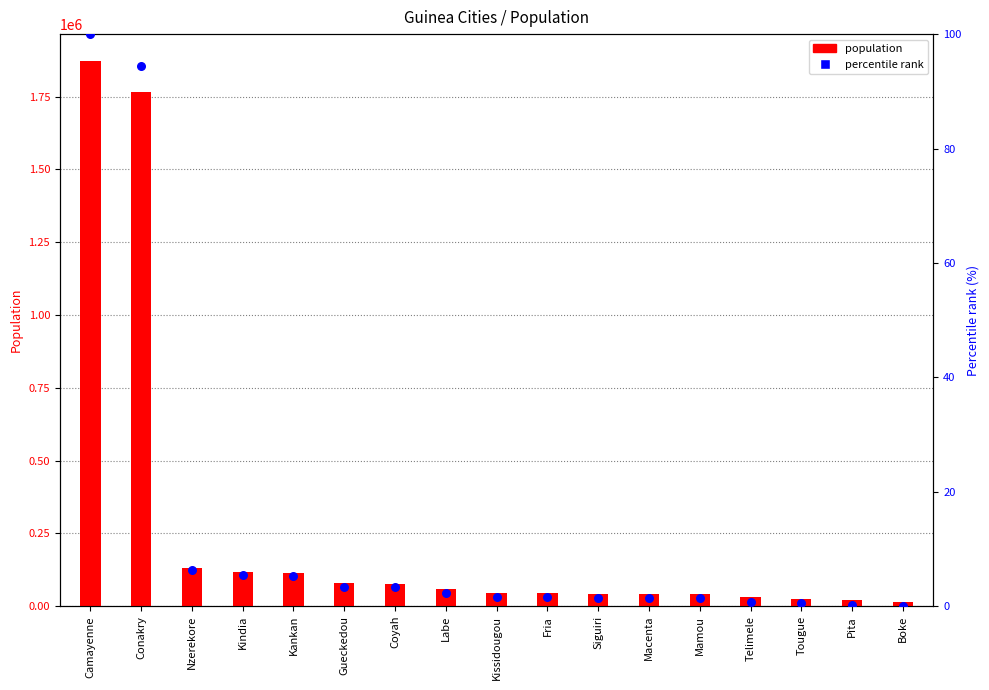

What is the total value across all series at Conakry?

1767294.4